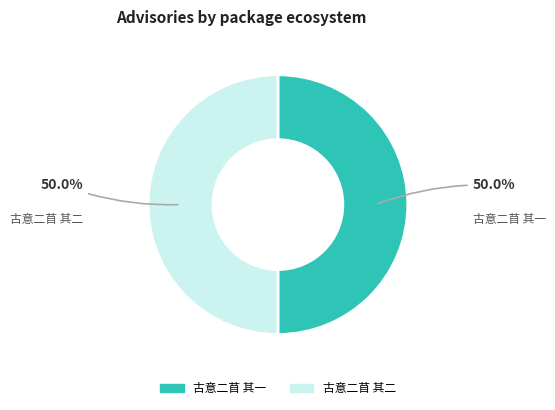

Combined, do 古意二苜 其二 and 古意二苜 其一 account for over 50%?

Yes